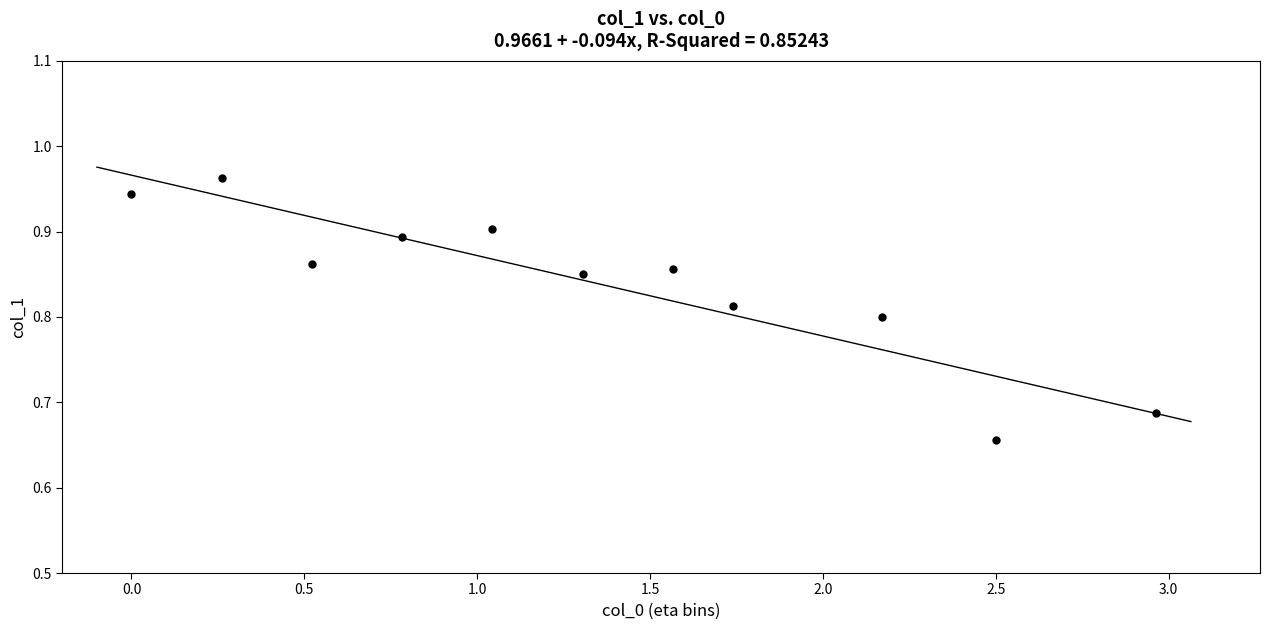

What is the range of X values (max minus min)?

3.0